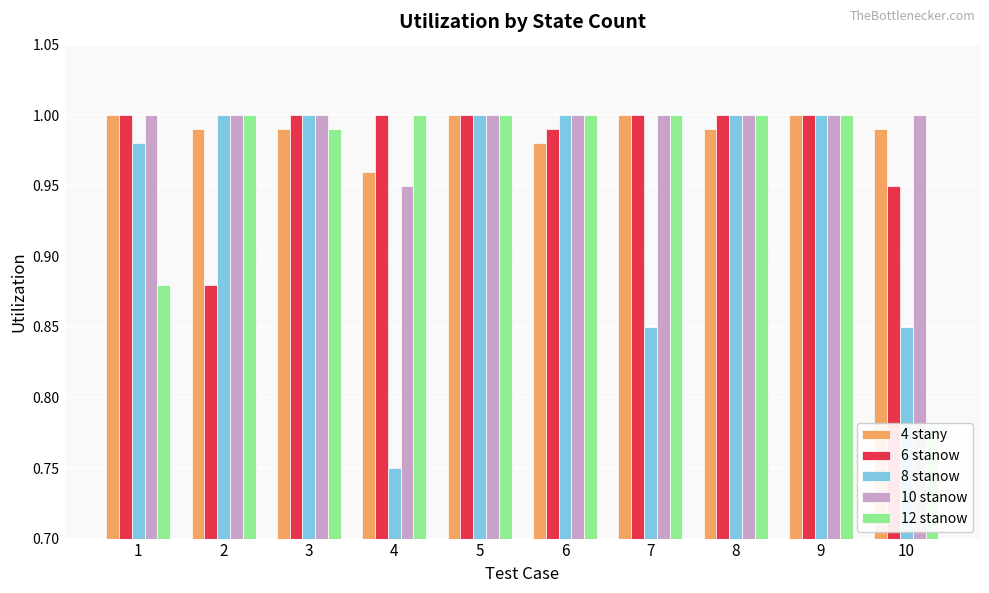

How many groups of bars are there?

10